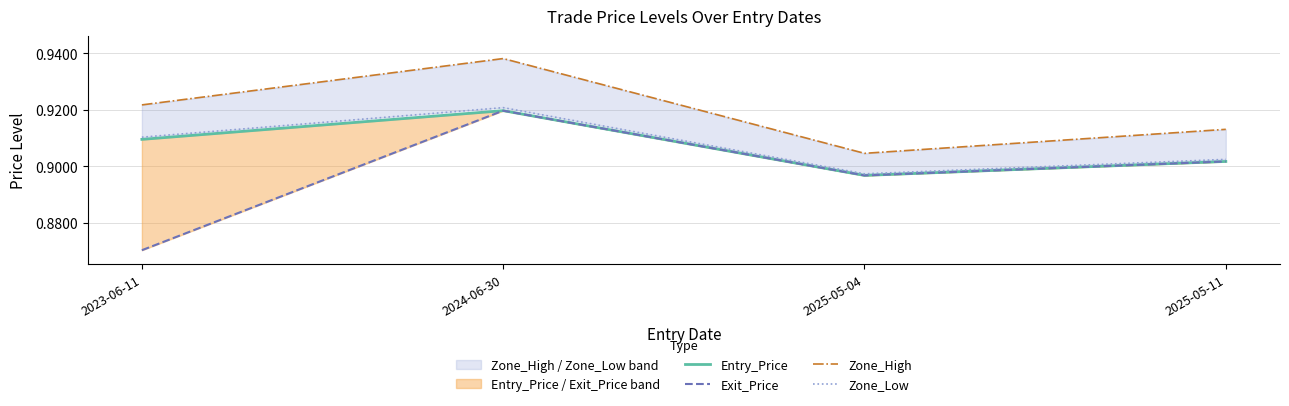

True or false: Exit_Price and Zone_Low intersect in this chart.

False